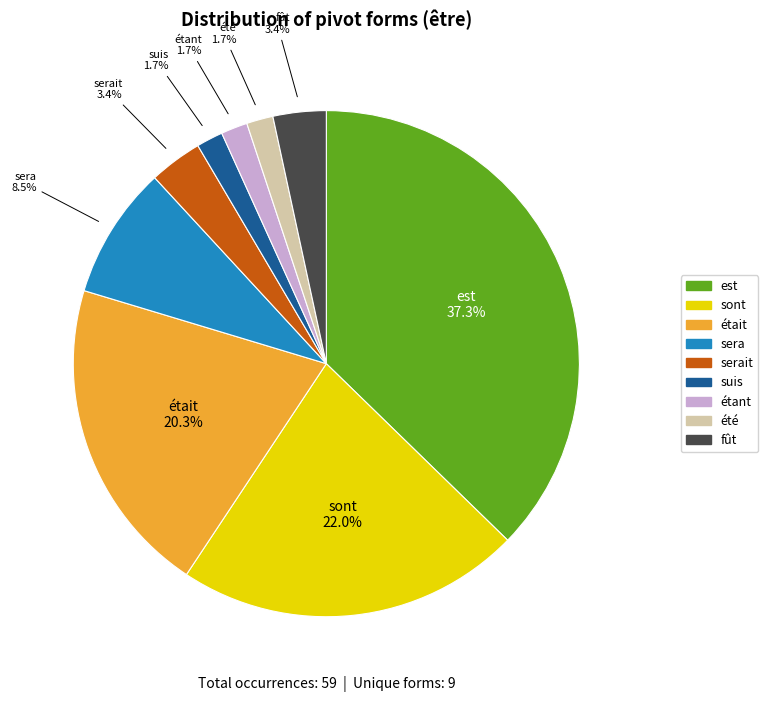

Is there any slice that represents more than half of the pie?

No